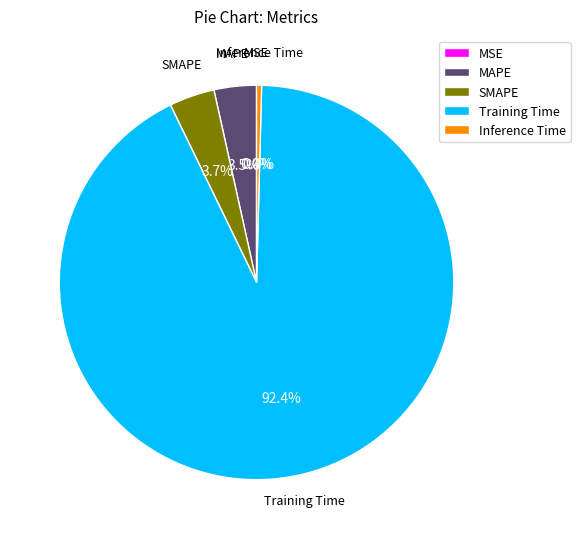

Do Training Time and Inference Time together represent more than half of the pie?

Yes